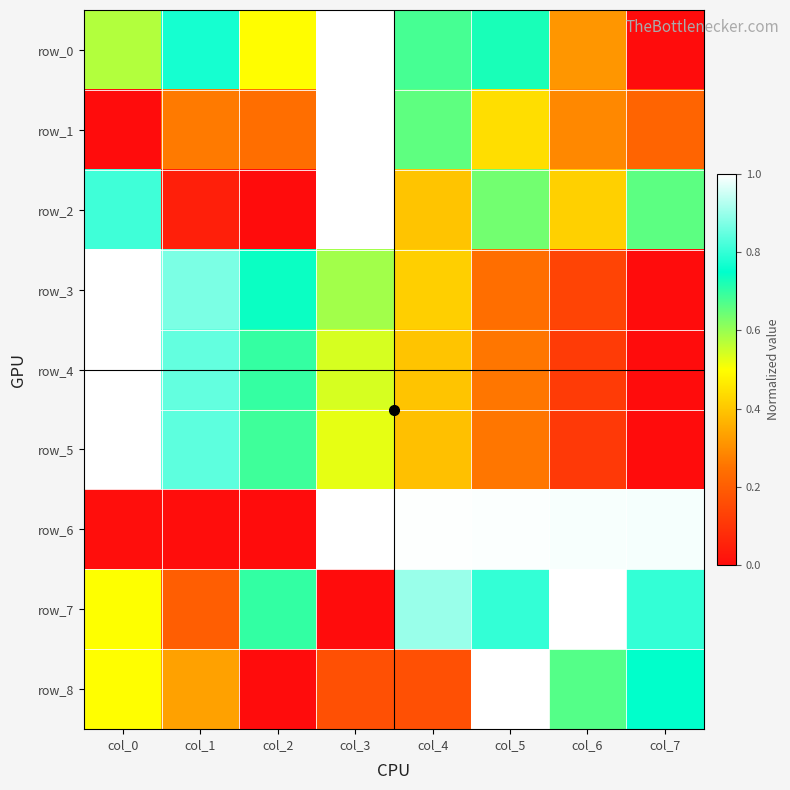

Reading left to right, extract all data points from this chart.

row_0: 0.6	0.8	0.5	1.0	0.7	0.7	0.3	0.0
row_1: 0.0	0.3	0.2	1.0	0.7	0.4	0.3	0.2
row_2: 0.8	0.0	0.0	1.0	0.4	0.6	0.4	0.7
row_3: 1.0	0.9	0.7	0.6	0.4	0.2	0.1	0.0
row_4: 1.0	0.8	0.7	0.5	0.4	0.3	0.1	0.0
row_5: 1.0	0.8	0.7	0.5	0.4	0.3	0.1	0.0
row_6: 0.0	0.0	0.0	1.0	1.0	1.0	1.0	1.0
row_7: 0.5	0.2	0.7	0.0	0.9	0.8	1.0	0.8
row_8: 0.5	0.3	0.0	0.2	0.2	1.0	0.7	0.7